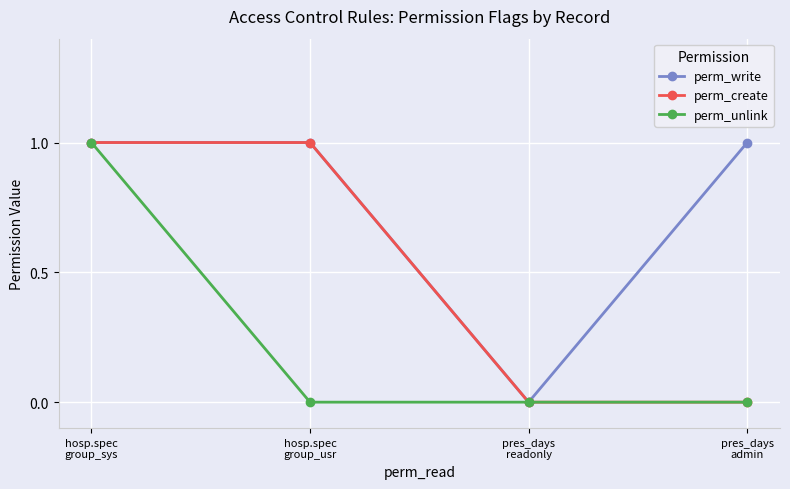

Which series has the largest total across all categories?

perm_write